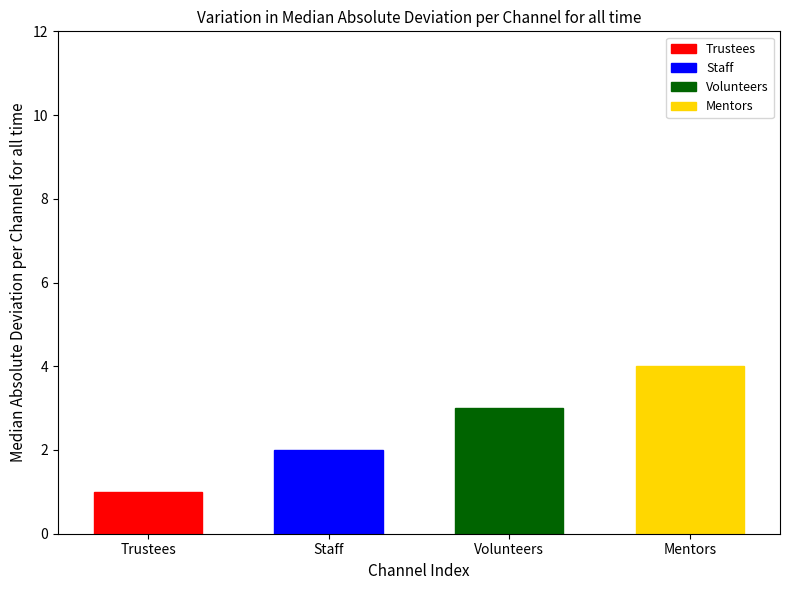

Reading right to left, what are all the values shown in this chart?

4	3	2	1